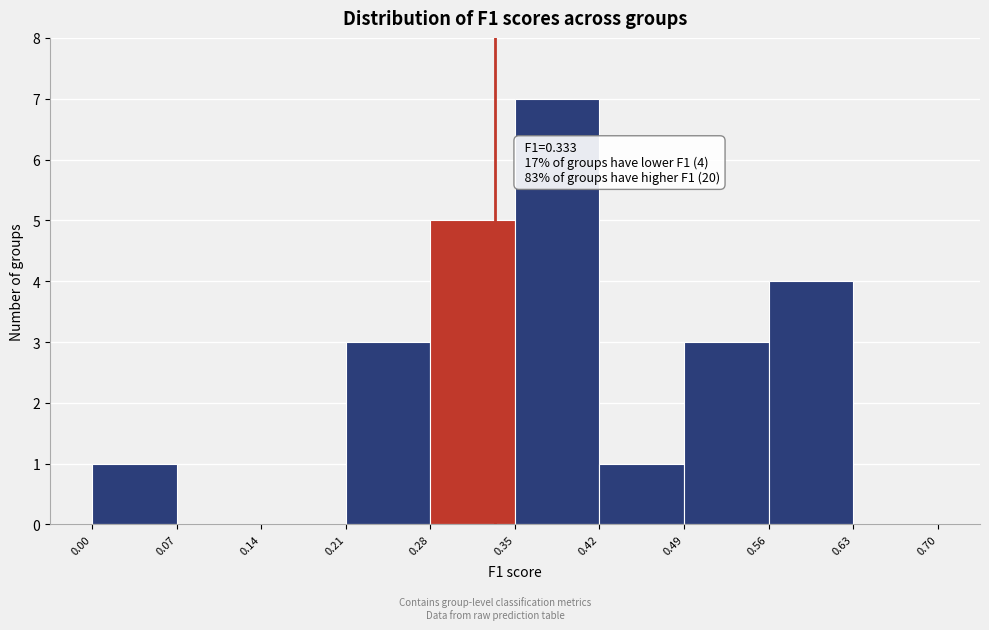

Which range on the x-axis has the tallest bar?

0.35 to 0.42